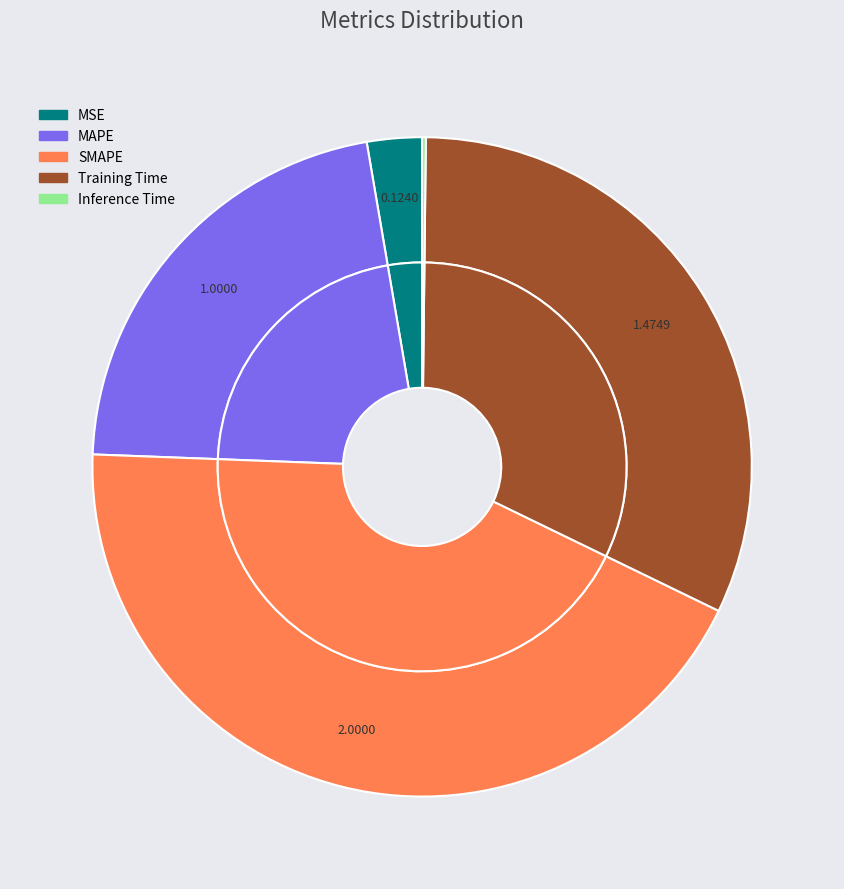

To the nearest percent, what is the difference between the largest and smallest slice percentages?

43%